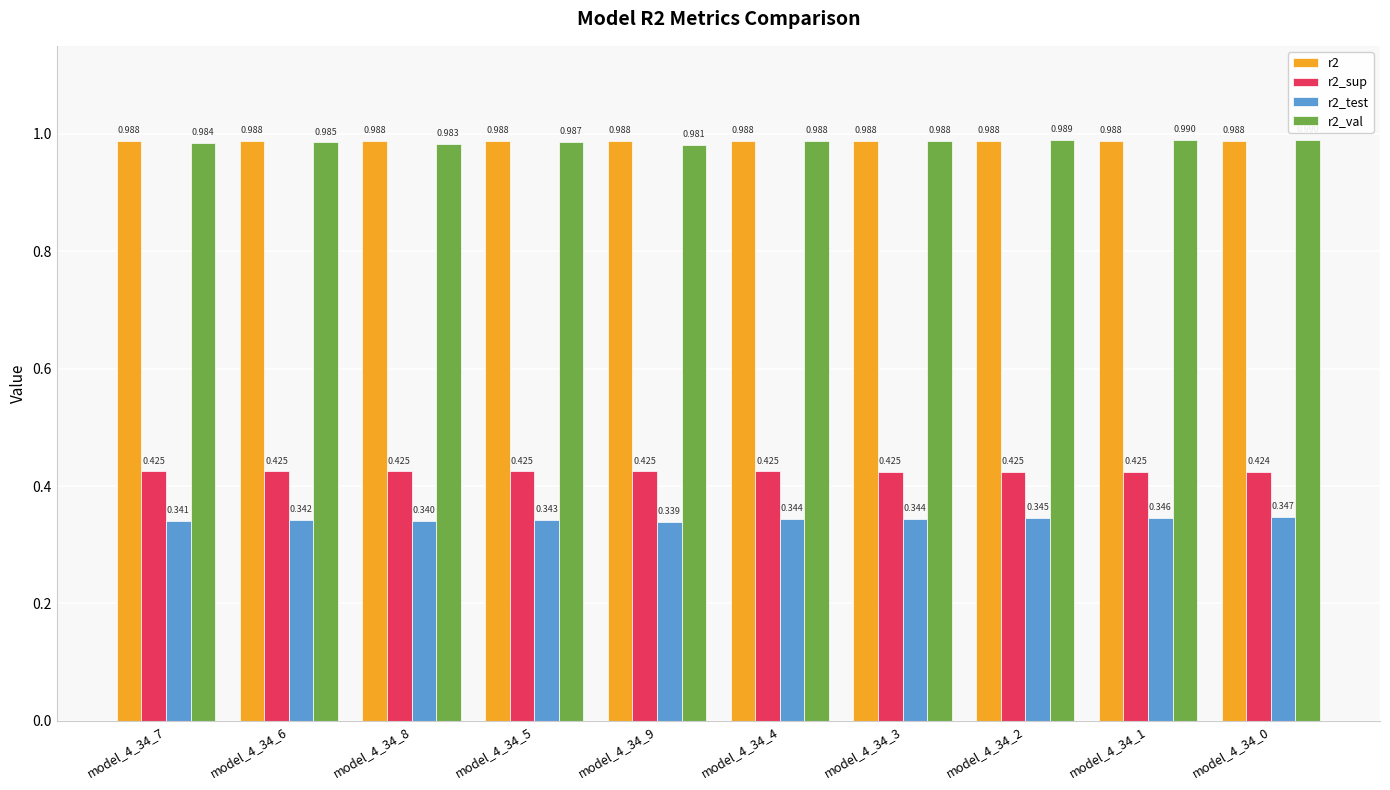

What is the label of the 10th bar from the left?

model_4_34_0